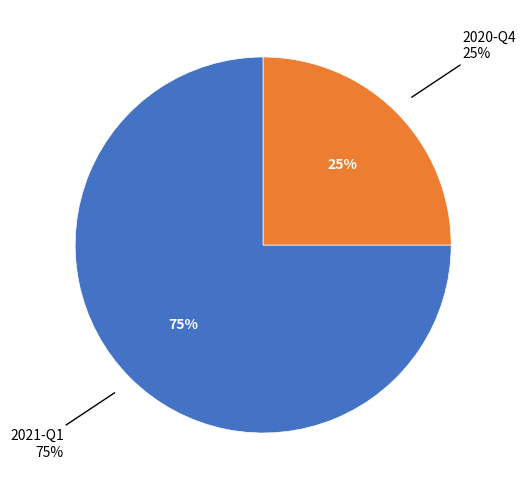

What is the largest slice in the pie chart?

2021-Q1